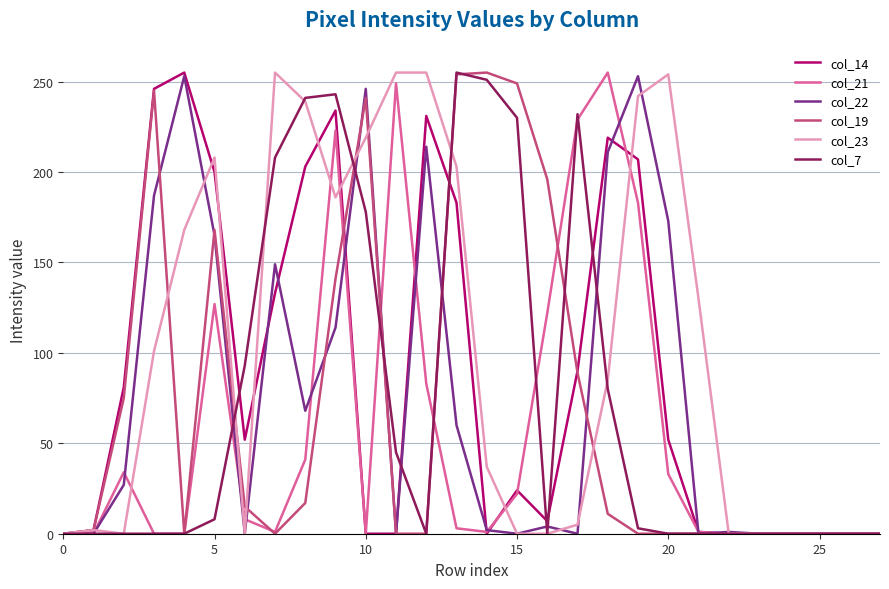

What is the maximum value shown in the chart?

255